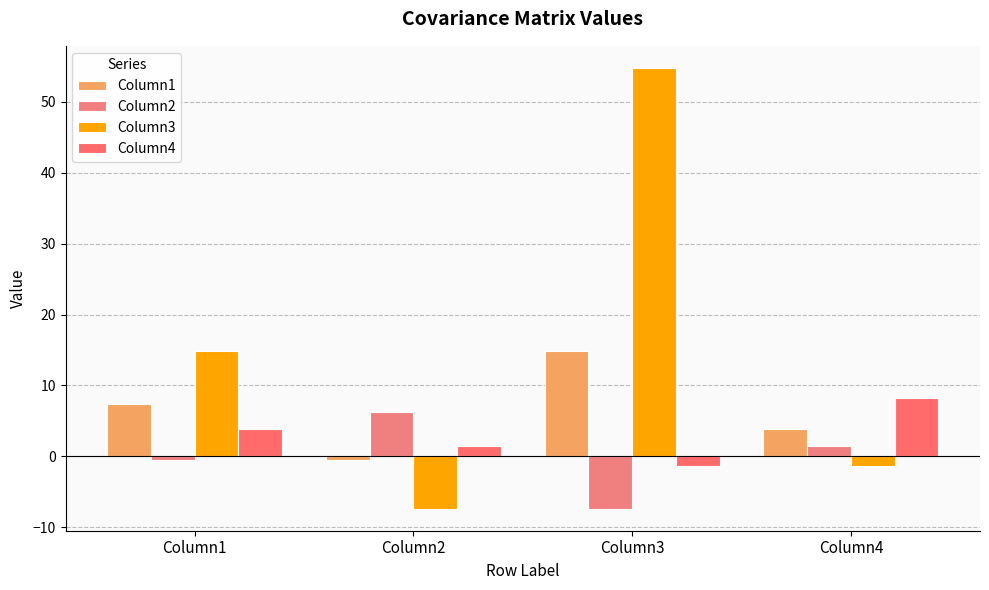

List the series in order of their peak value, lowest first.

Column2, Column4, Column1, Column3